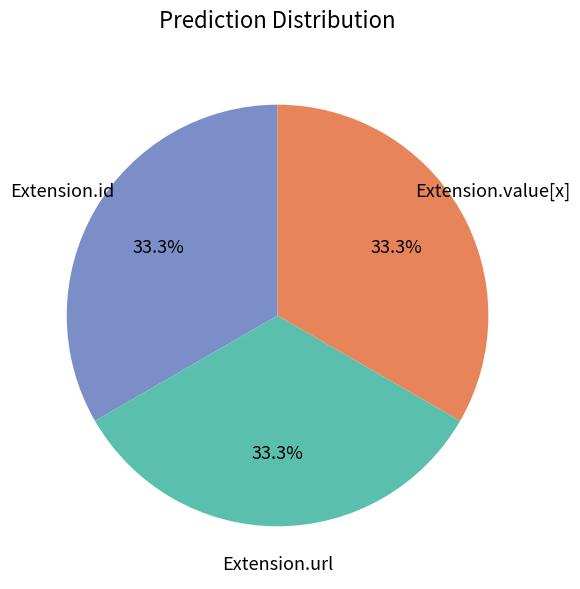

Does any single category account for the majority?

No